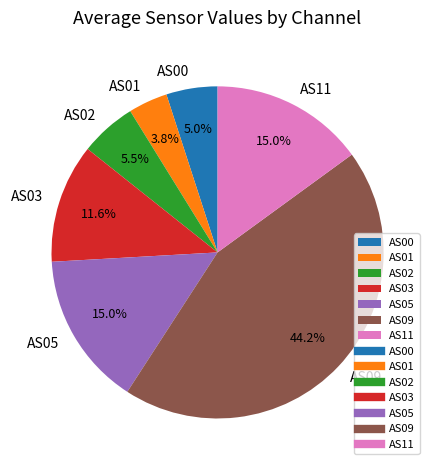

Between AS03 and AS01, which is larger?

AS03